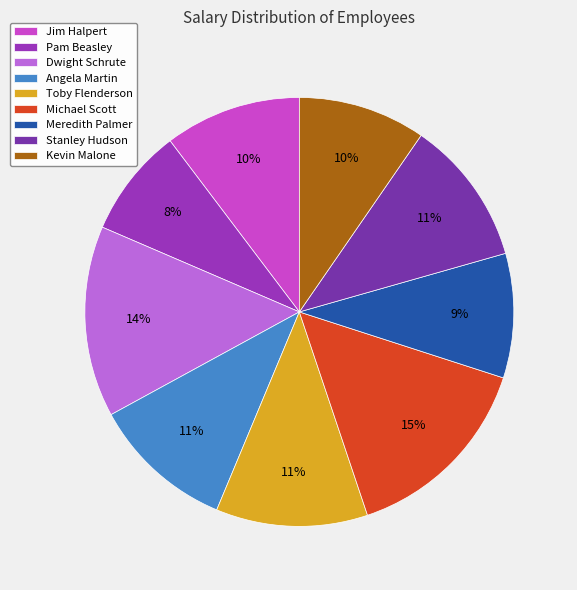

How many slices are in this pie chart?

9